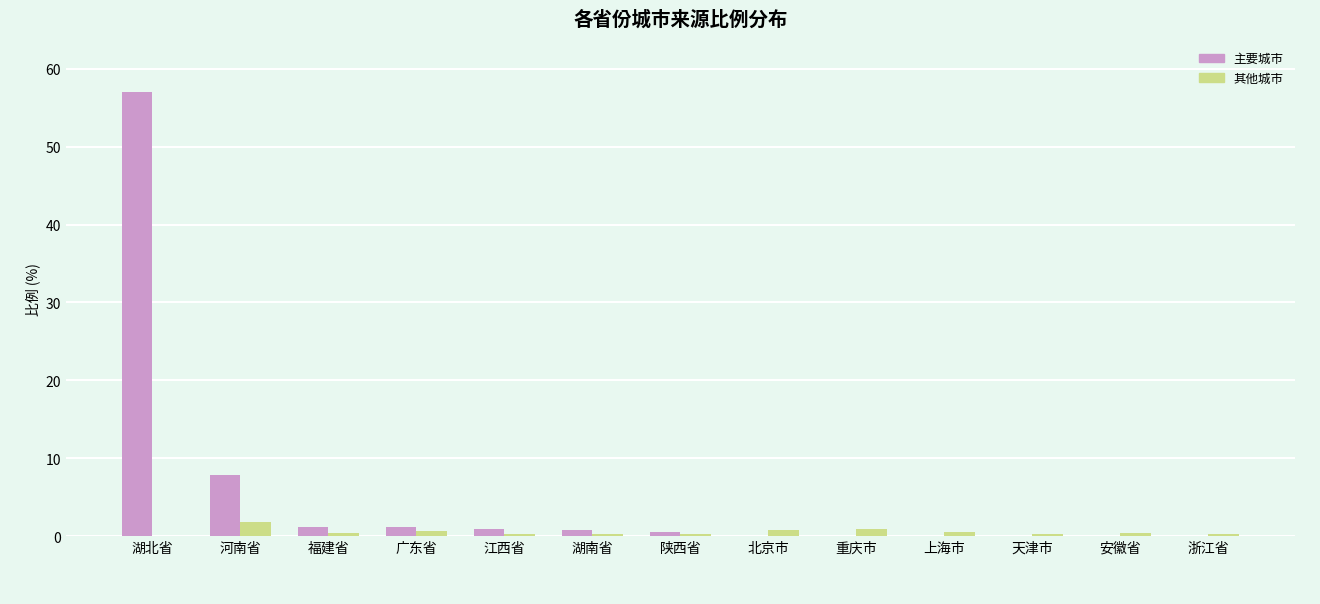

Does the chart contain stacked bars?

No